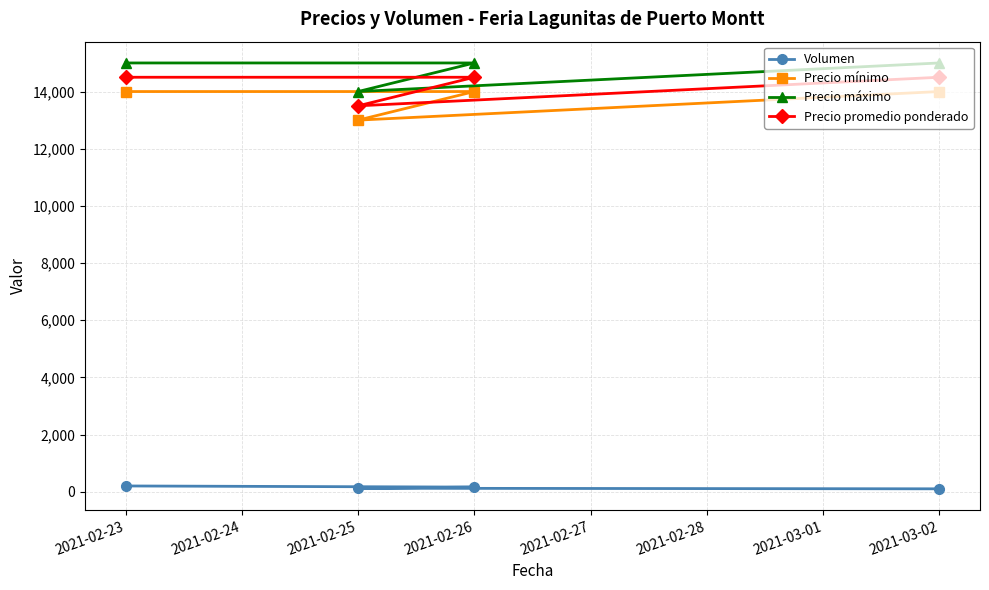

Is this an area chart (filled region under the line)?

No